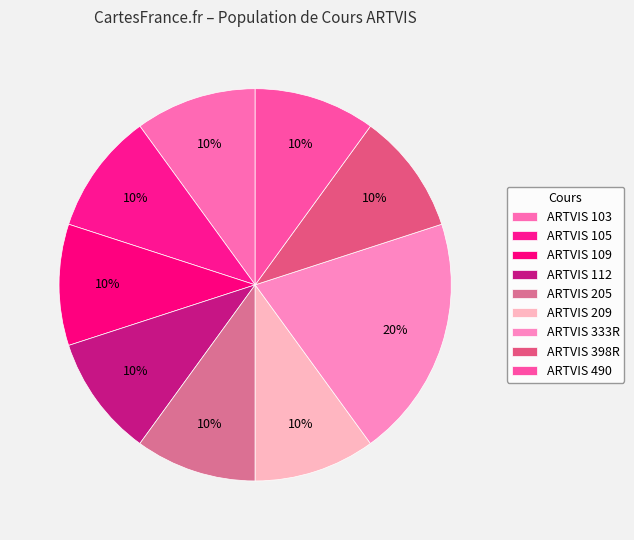

Count the number of slices in the pie.

9